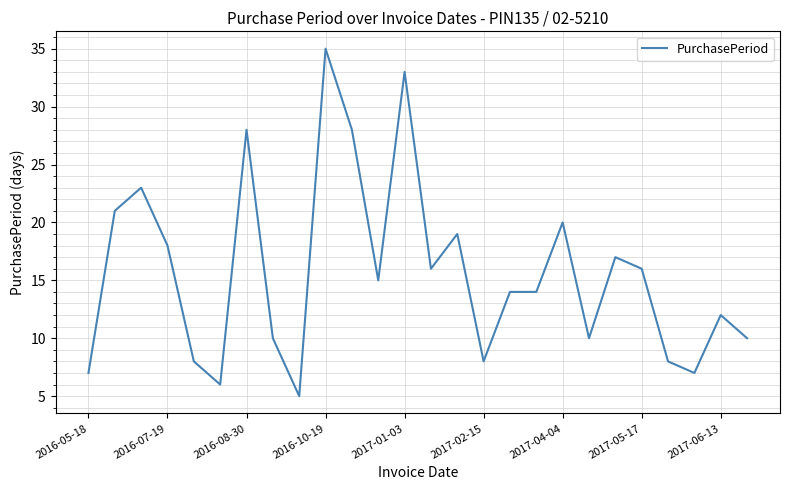

What is the minimum value shown in the chart?

5